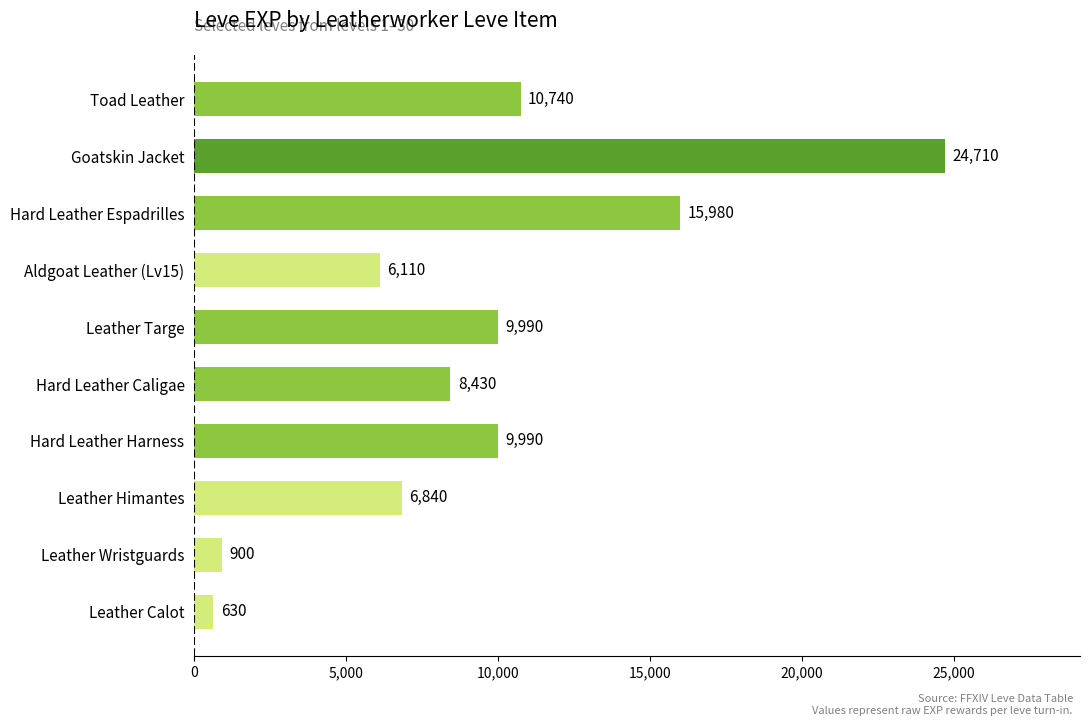

Count the number of categories in the chart.

10